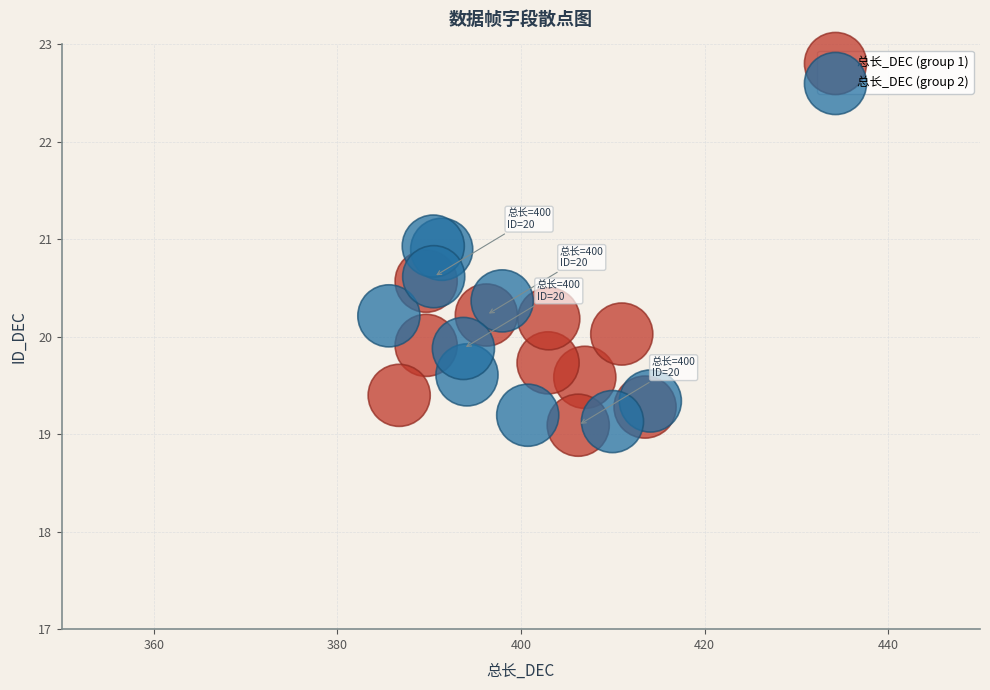

Which series has the widest spread of Y values?

总长_DEC (group 2)